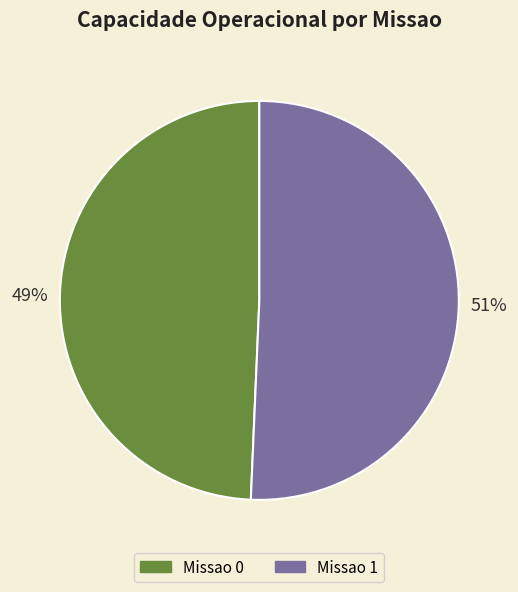

Count the number of slices in the pie.

2